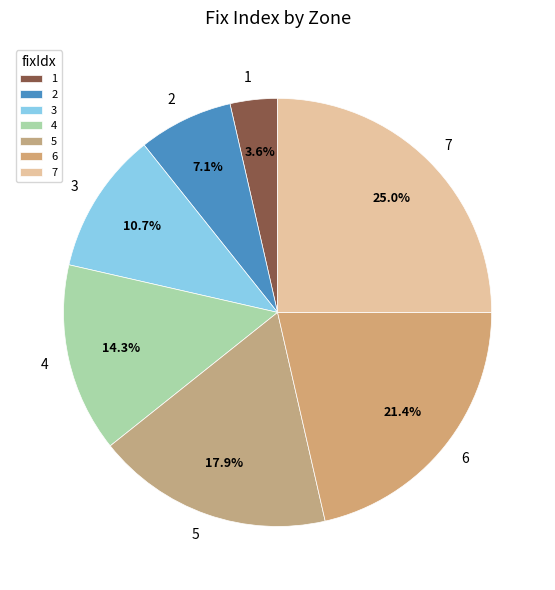

How much of the chart is everything except 5?

82.1%